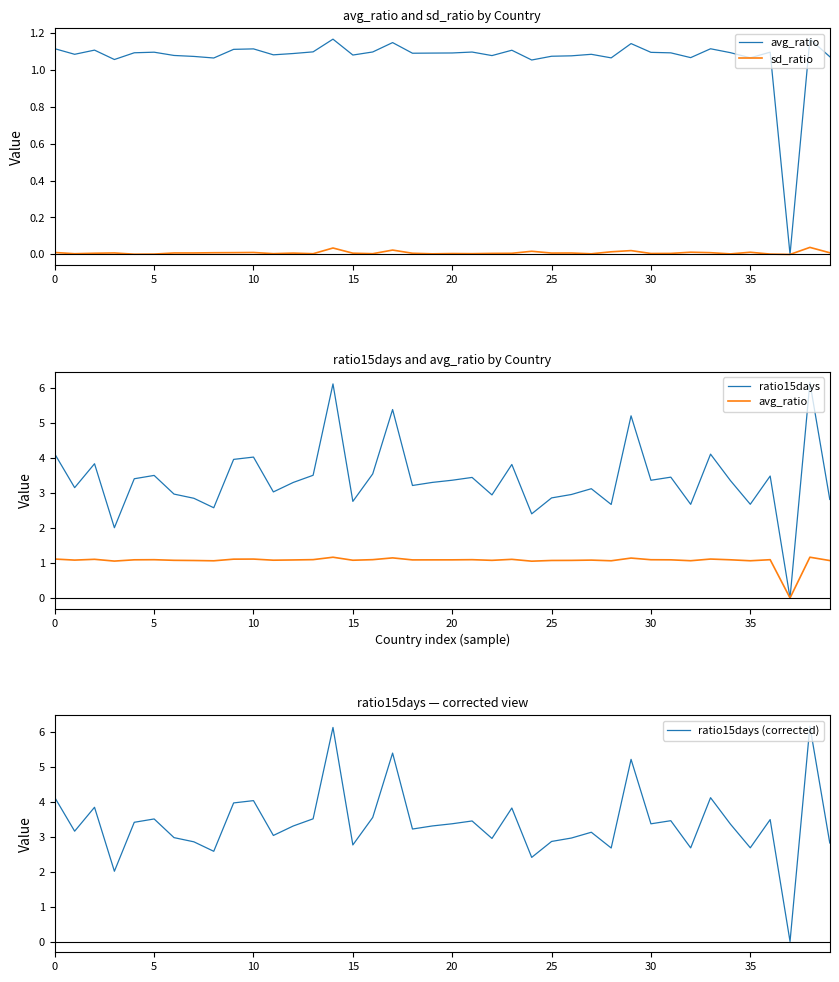

True or false: ratio15days and ratio15days (corrected) cross at least once.

False